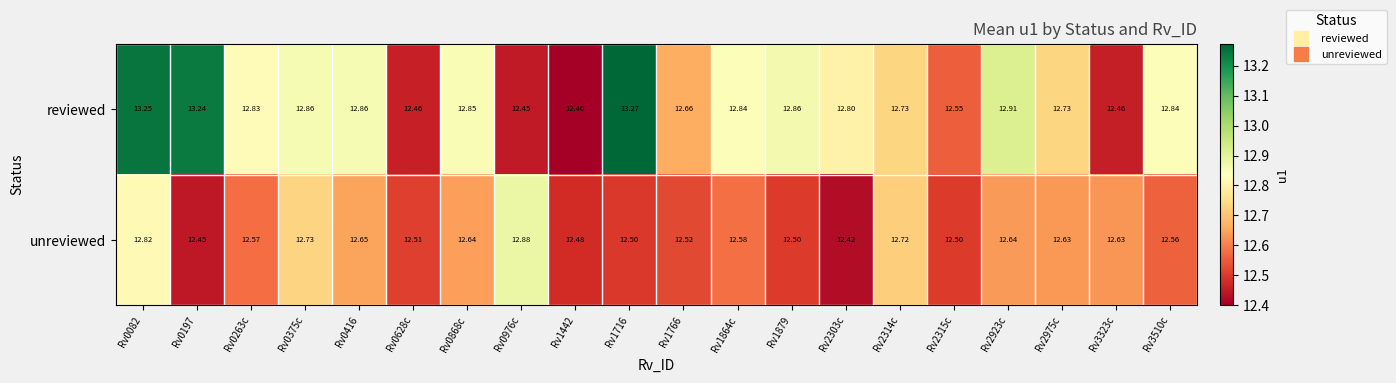

What is the total value across all series at Rv0628c?

25.0